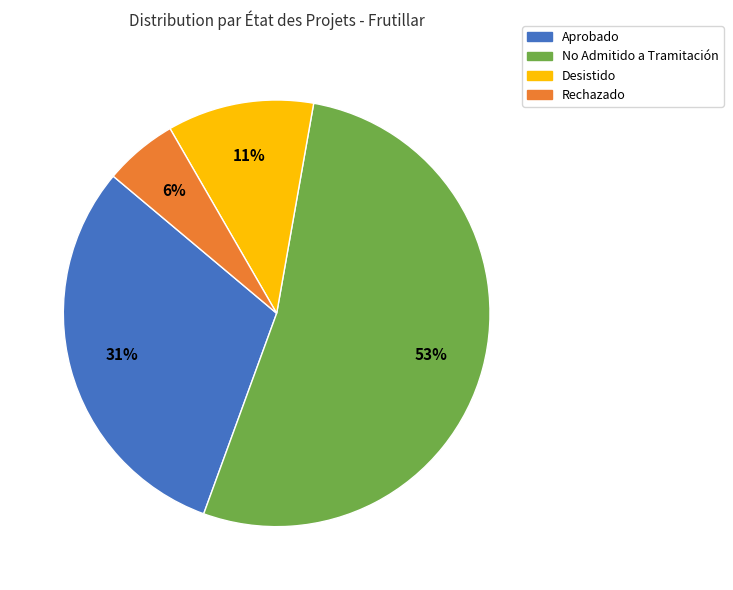

Is it true that No Admitido a Tramitación is 43% of the pie?

False